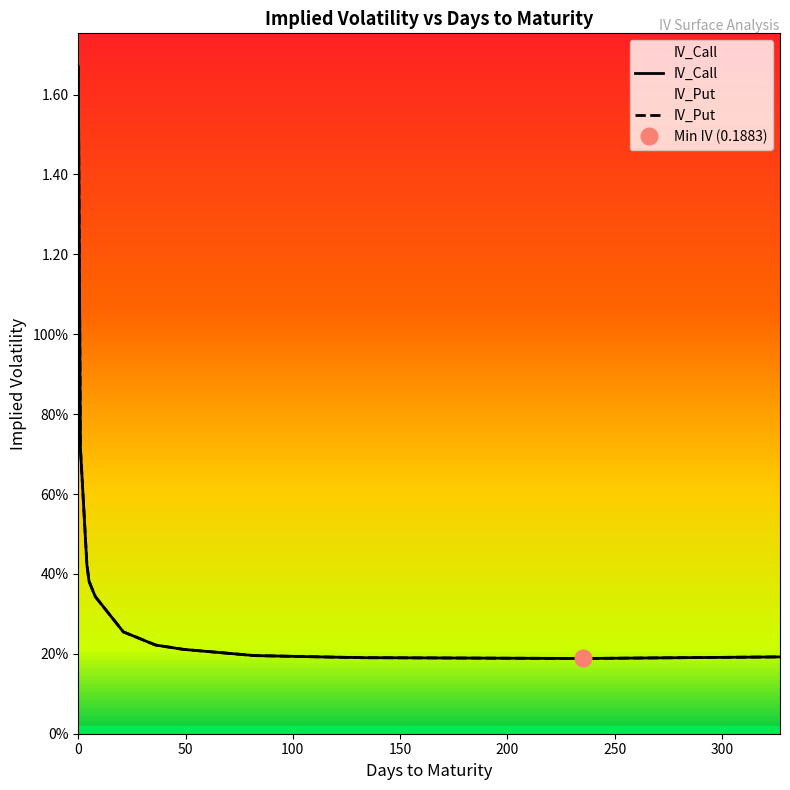

At how many categories does at least one series exceed 0?

16